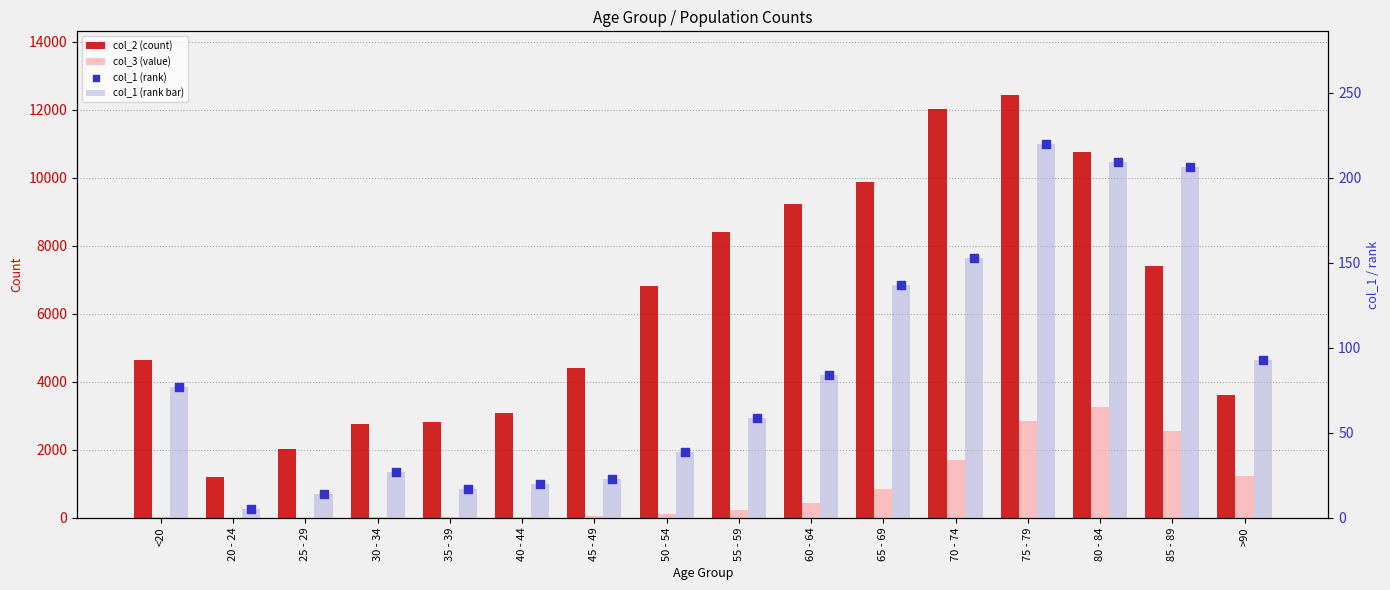

Is the value of col_2 (count) at 25 - 29 greater than the value of col_3 (value) at 25 - 29?

Yes